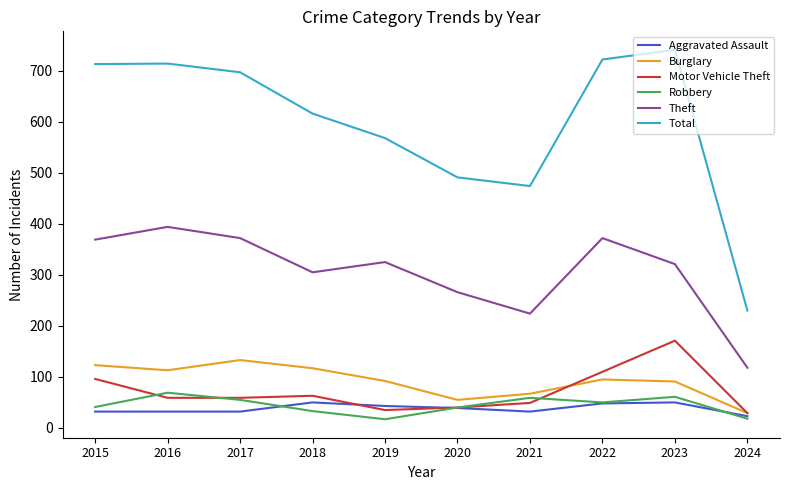

What is the maximum value shown in the chart?

741